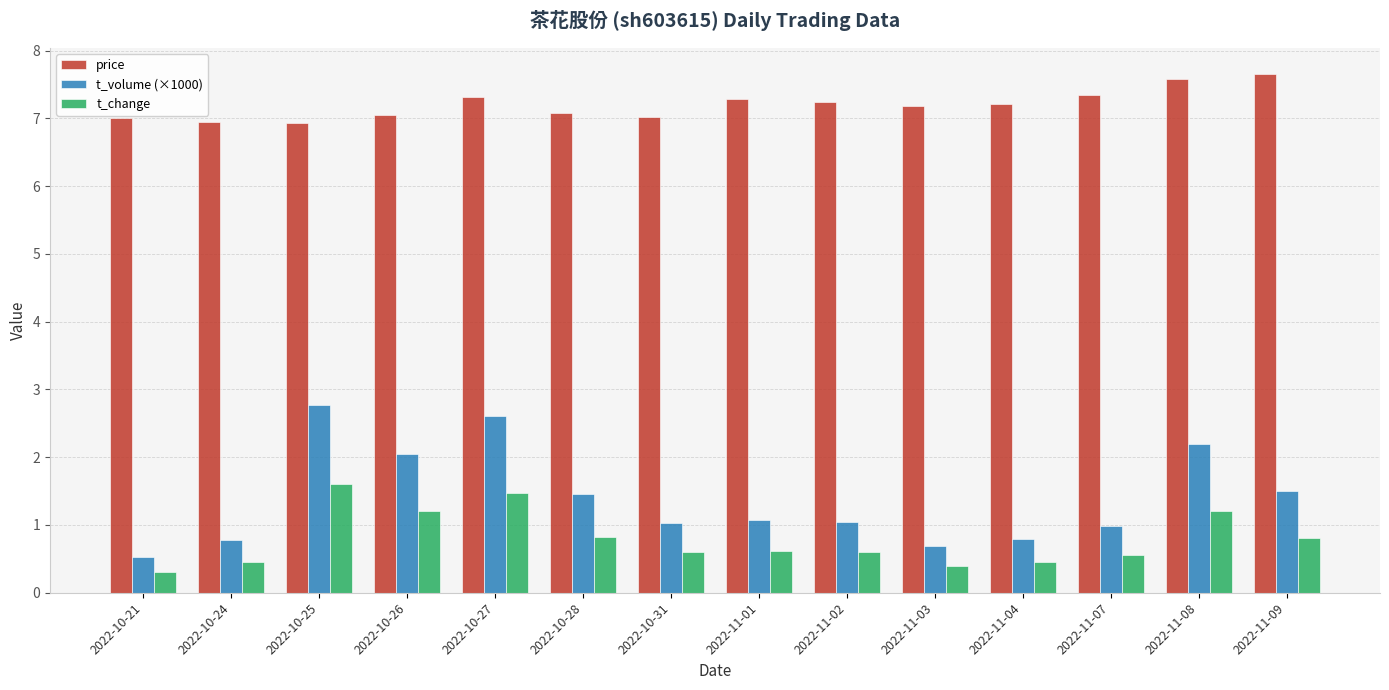

Rank the series by their maximum value, from highest to lowest.

price, t_volume (×1000), t_change